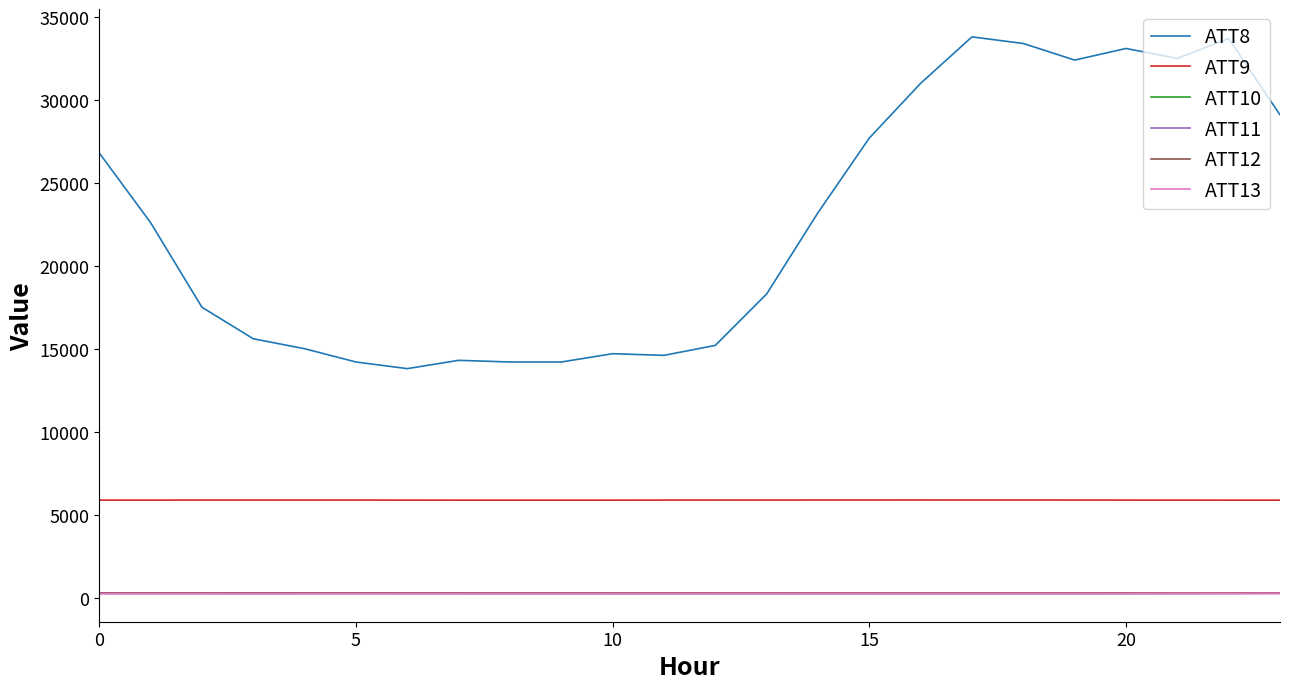

True or false: ATT8 and ATT12 intersect in this chart.

False